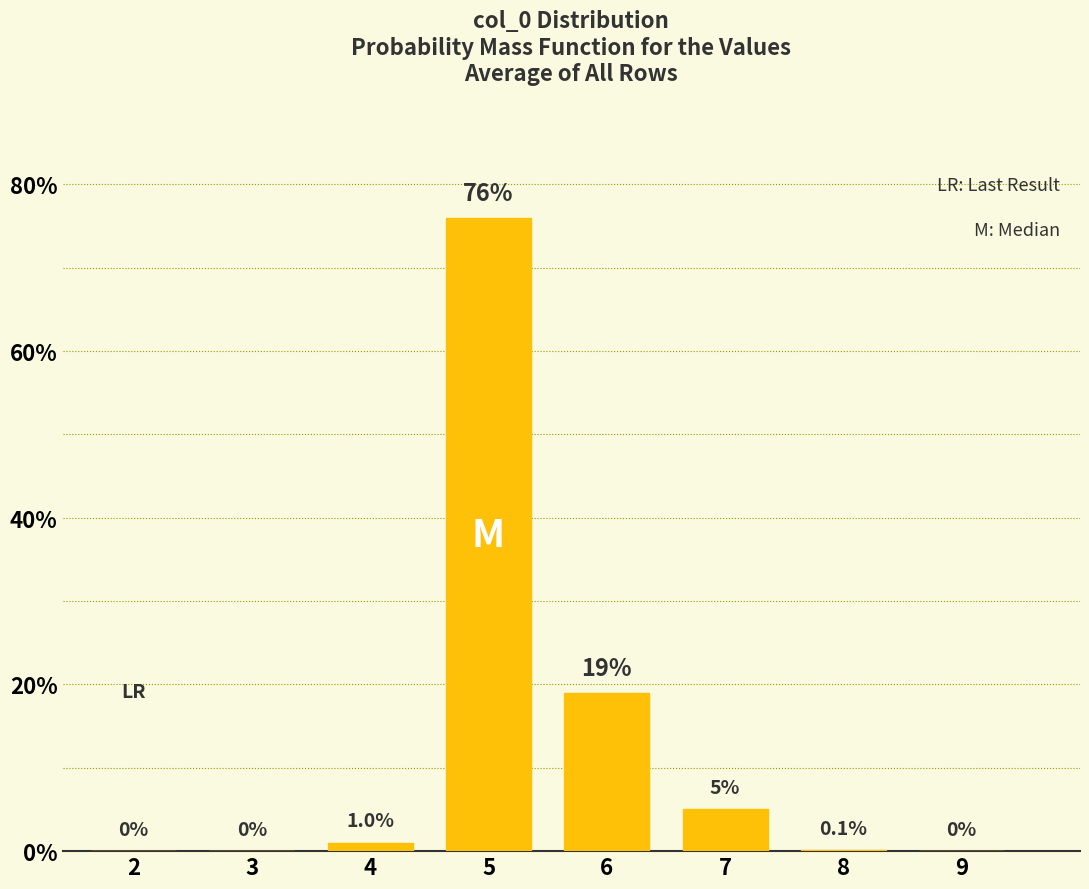

Reading left to right, what are all the values shown in this chart?

2=0.0	3=0.0	4=1.0	5=76.0	6=19.0	7=5.0	8=0.1	9=0.0